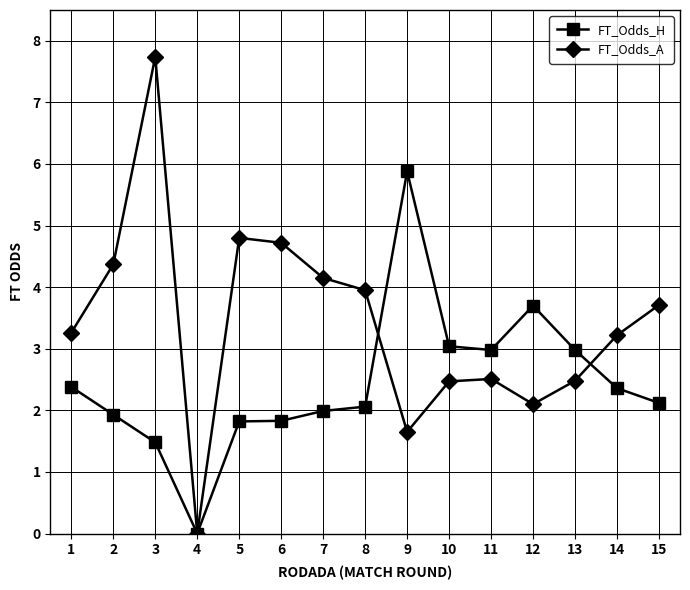

What is the difference between the maximum and minimum values in the FT_Odds_H series?

5.9